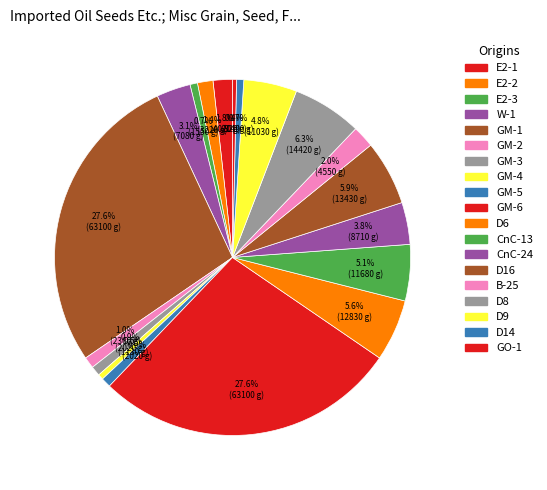

What percentage is the D6 slice, to the nearest percent?

6%